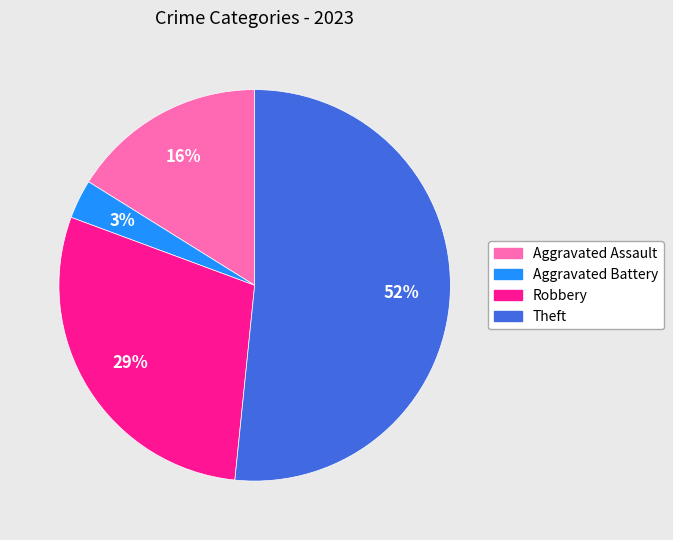

Do Aggravated Assault and Aggravated Battery together represent more than half of the pie?

No